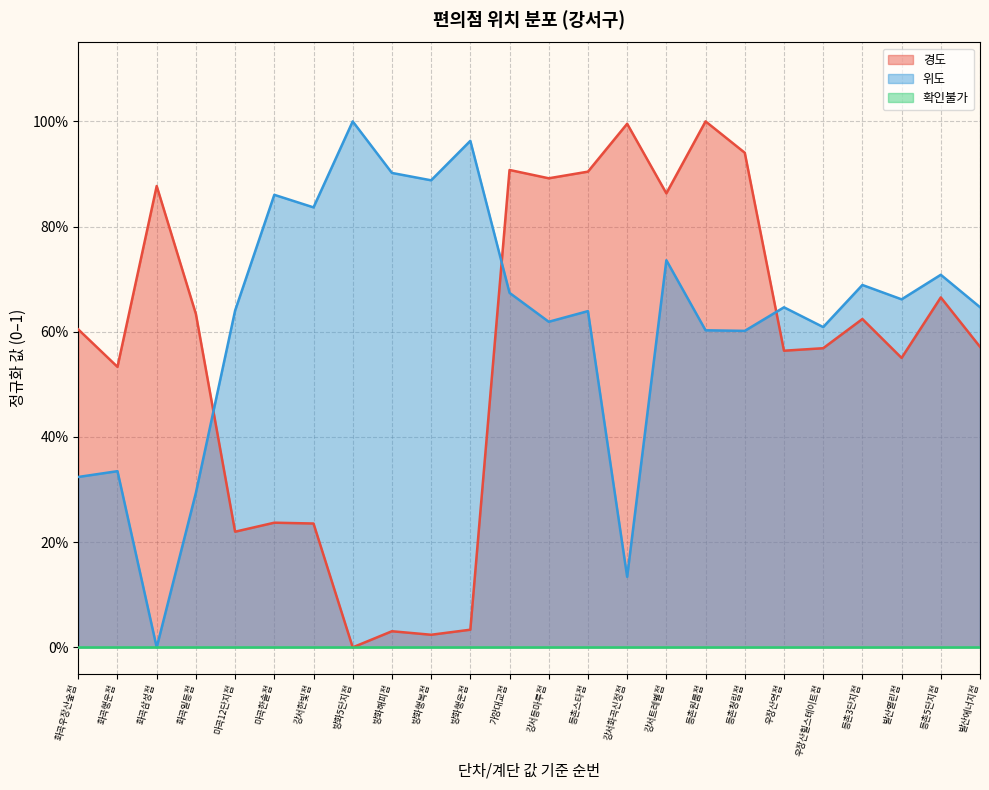

What is the difference between the maximum and minimum values in the 경도 series?

1.0